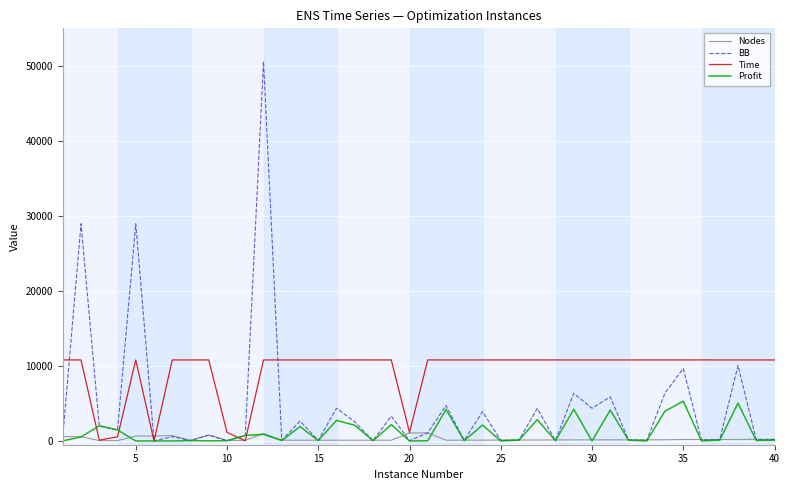

What is the maximum value for Time?

10805.4